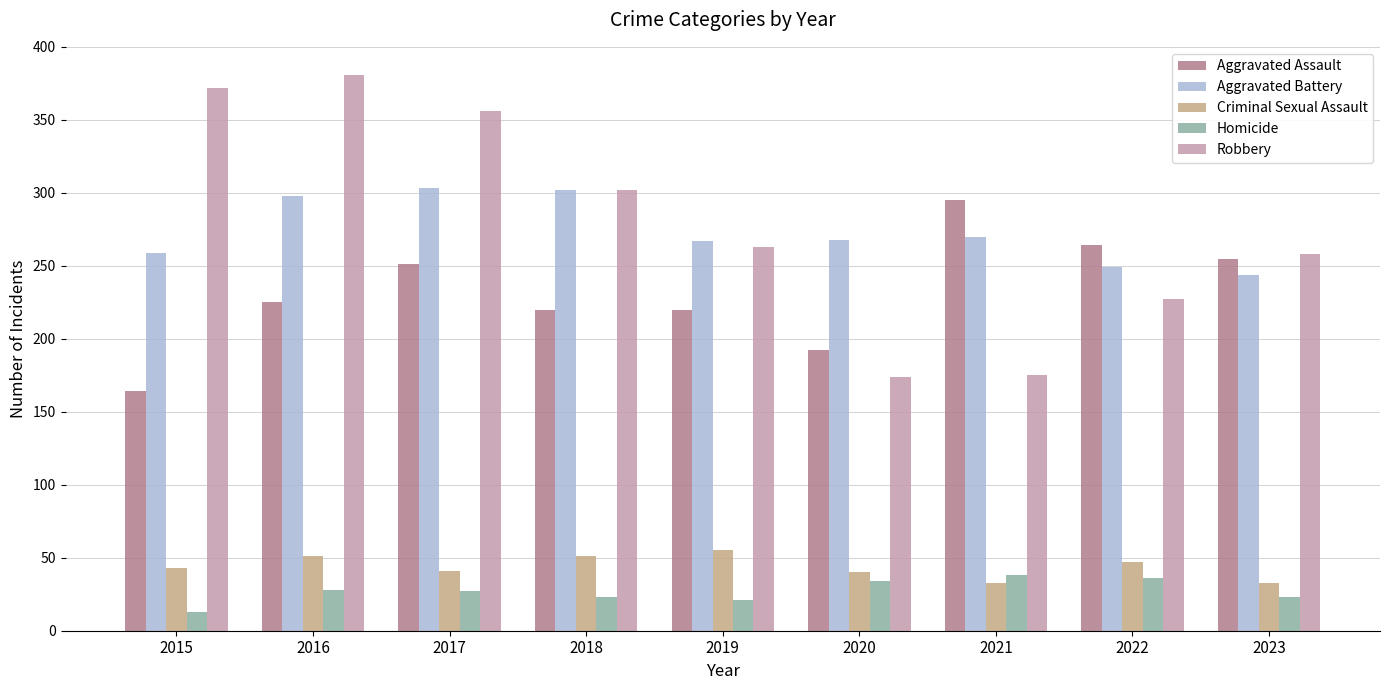

Is the value of Criminal Sexual Assault at 2019 greater than the value of Aggravated Assault at 2019?

No